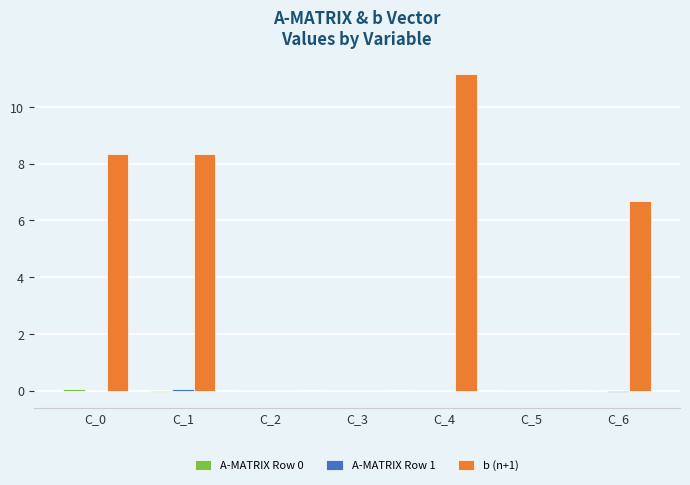

What is the spread (max minus min) of values at C_1?

8.4